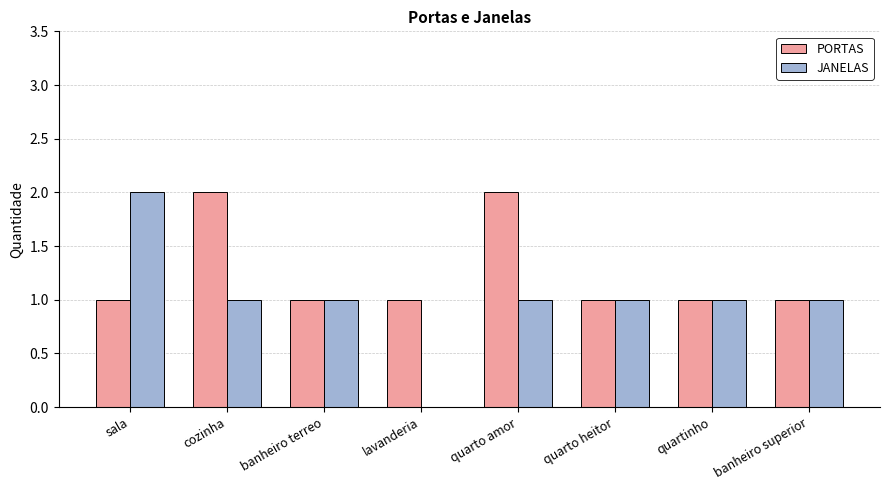

How many groups of bars are there?

8